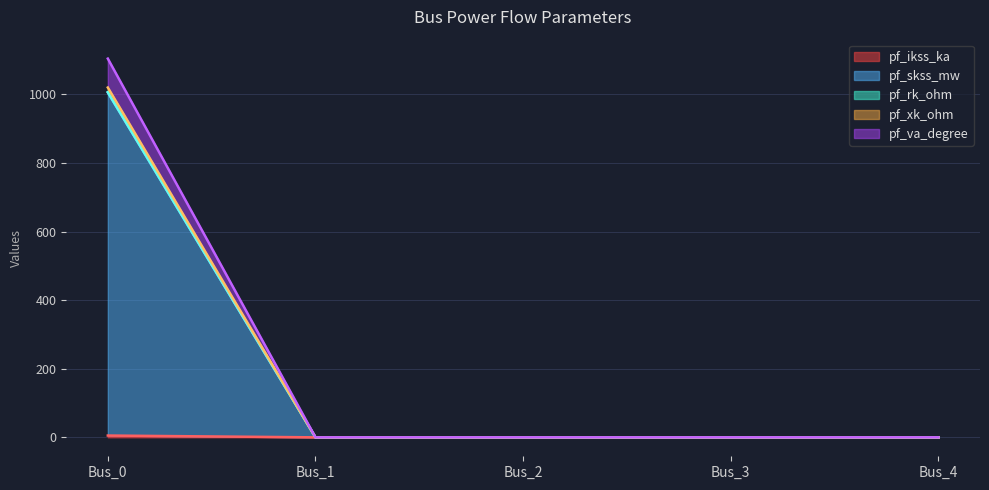

What is the sum of all pf_va_degree values?

1104.1